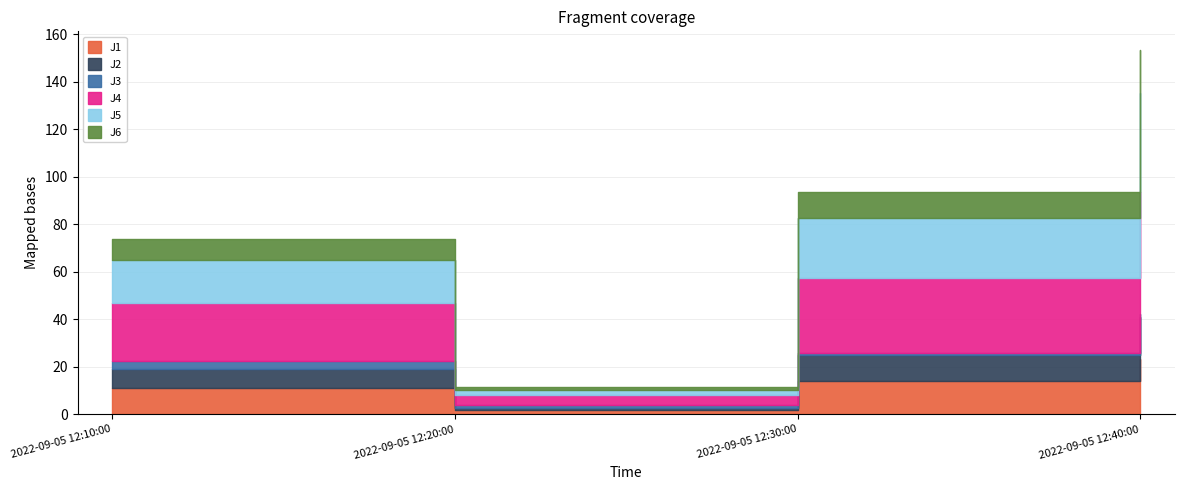

What is the difference between the maximum and minimum values in the J1 series?

21.7